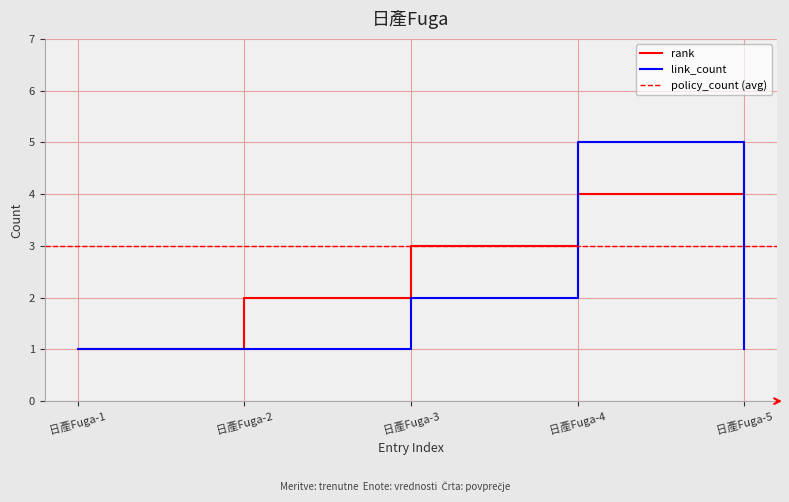

Between 日產Fuga-4 and 日產Fuga-5, which is larger?

日產Fuga-5